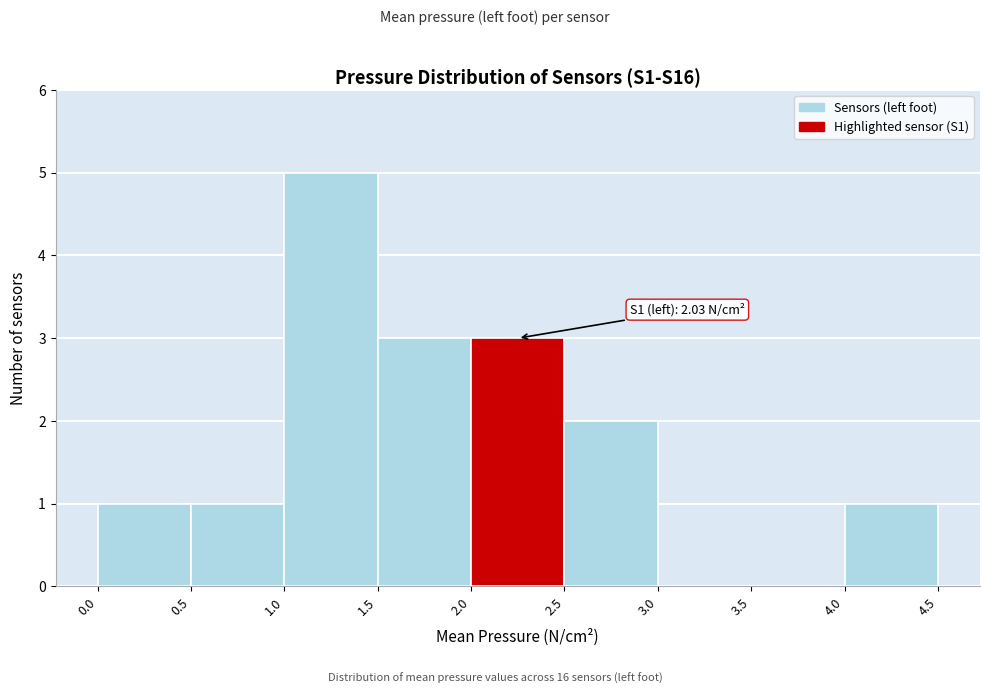

Which range on the x-axis has the tallest bar?

1.0 to 1.5